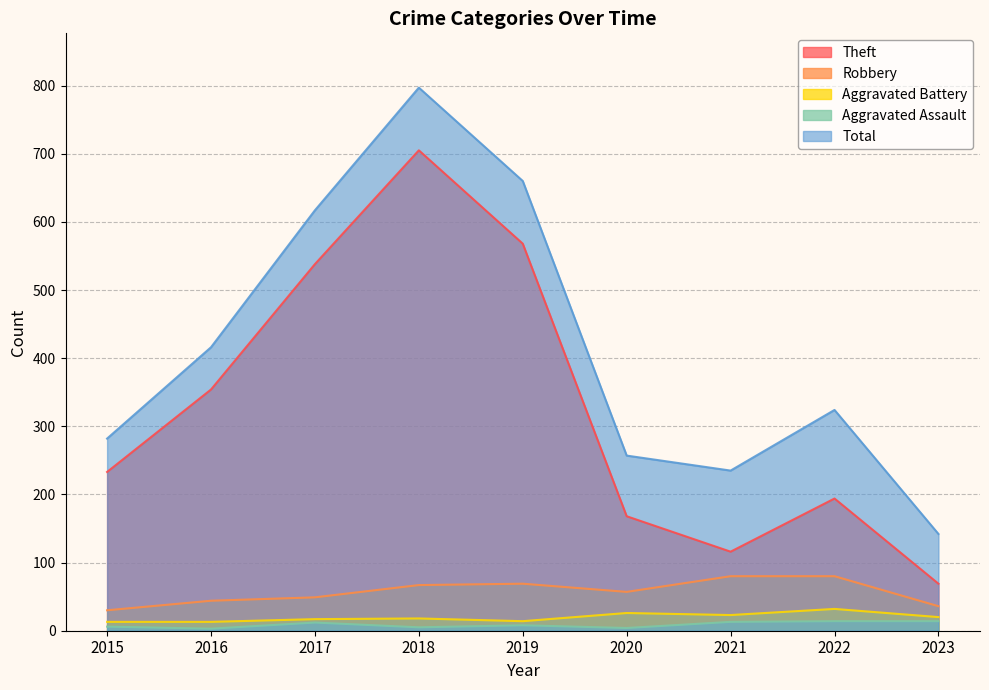

At 2022, list the series in order from smallest to largest.

Aggravated Assault, Aggravated Battery, Robbery, Theft, Total